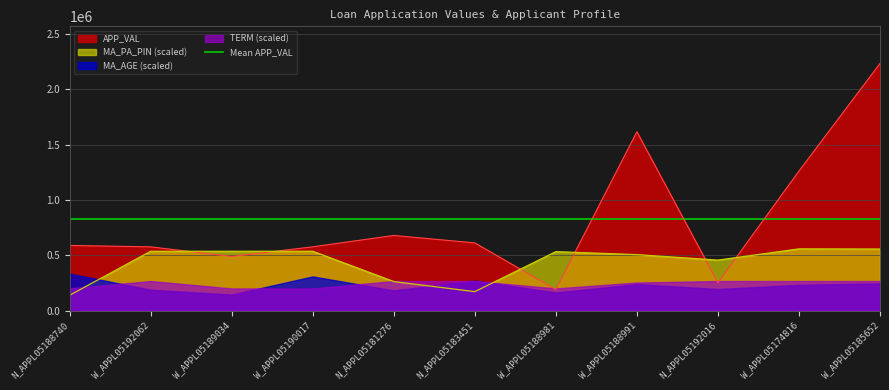

Rank the categories by MA_PA_PIN value from highest to lowest.

W_APPL05174816, W_APPL05185652, W_APPL05190017, W_APPL05192062, W_APPL05189034, W_APPL05188981, W_APPL05188991, N_APPL05192016, N_APPL05181276, N_APPL05183451, N_APPL05188740